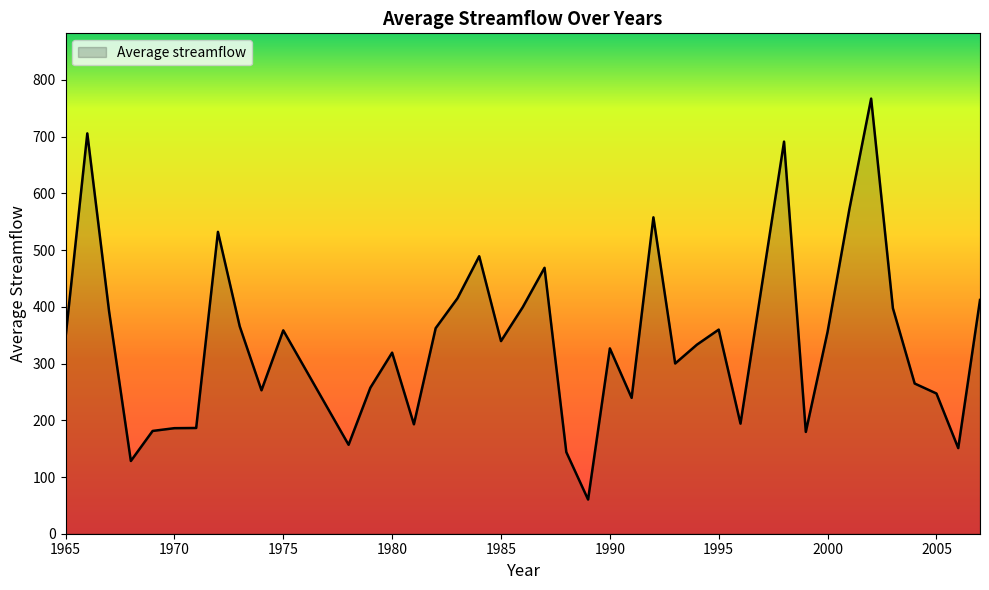

What is the maximum value shown in the chart?

767.1